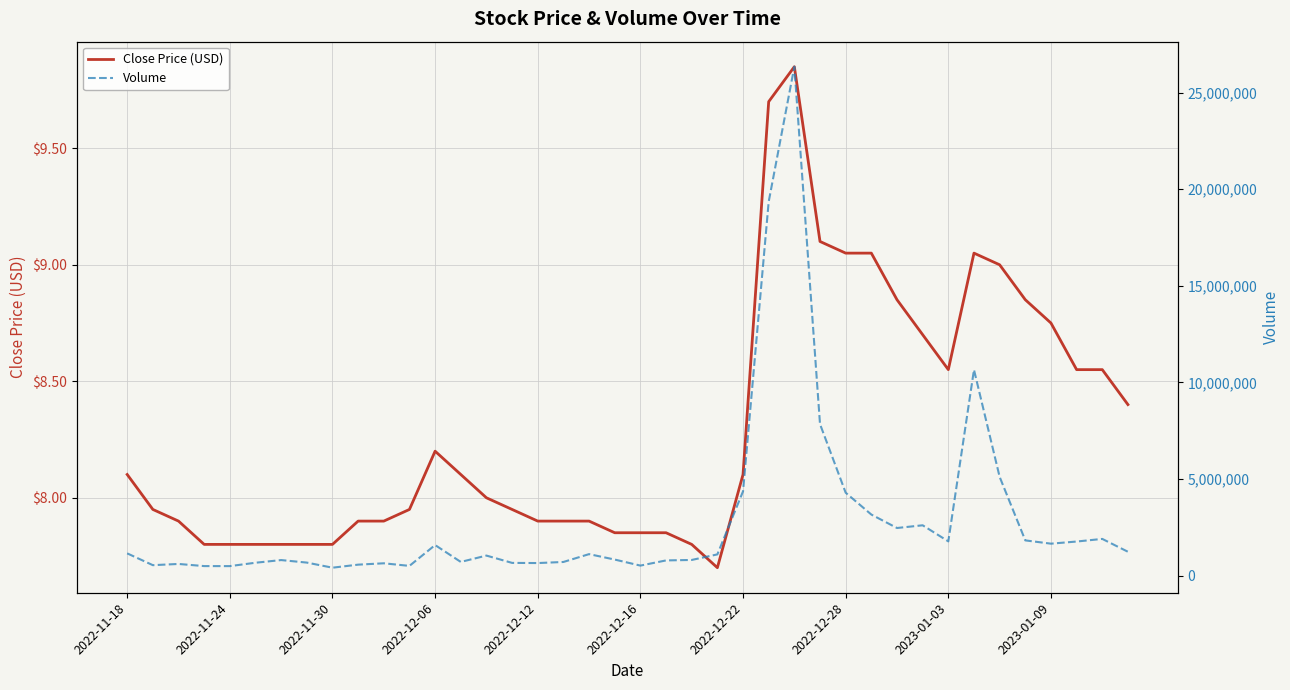

At how many categories does at least one series exceed 10116450?

3